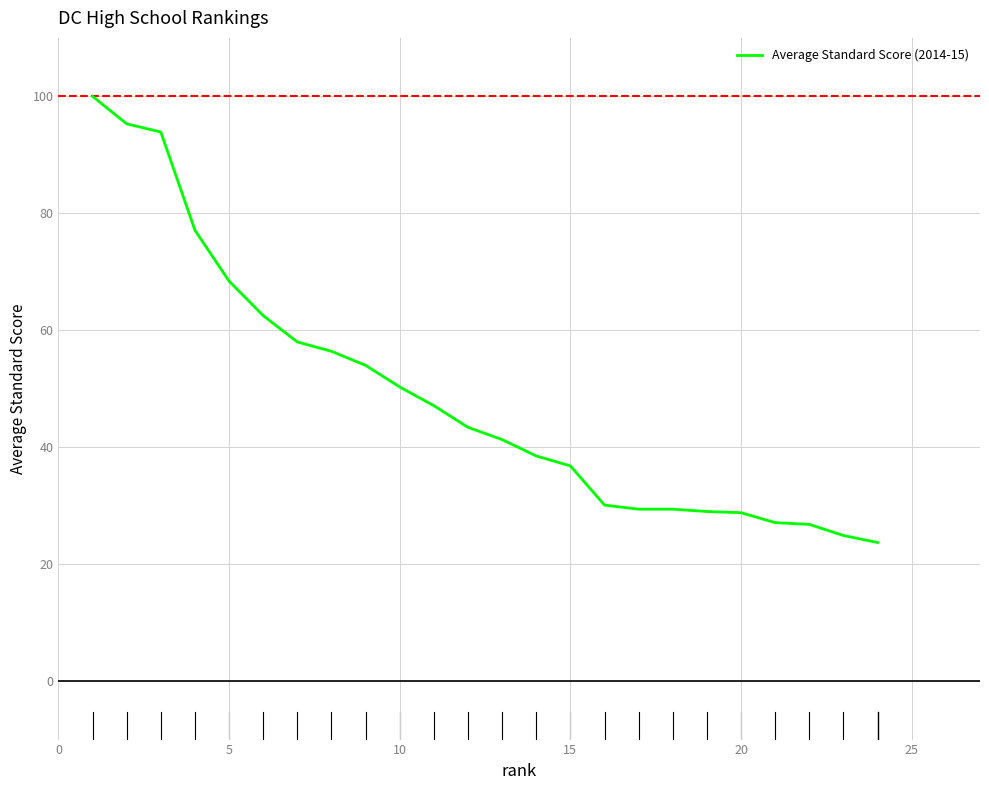

Is this an area chart (filled region under the line)?

No